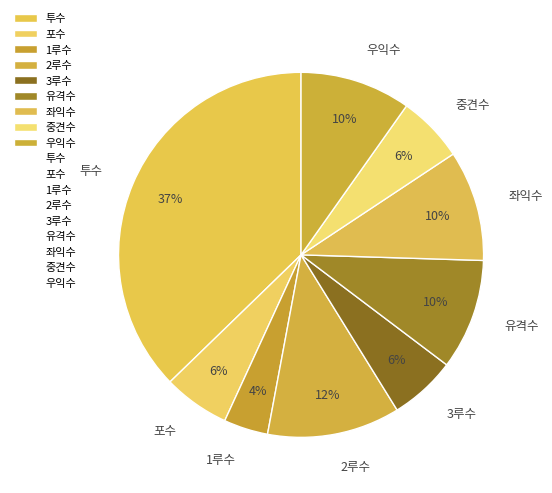

Combined, do 유격수 and 포수 account for over 50%?

No